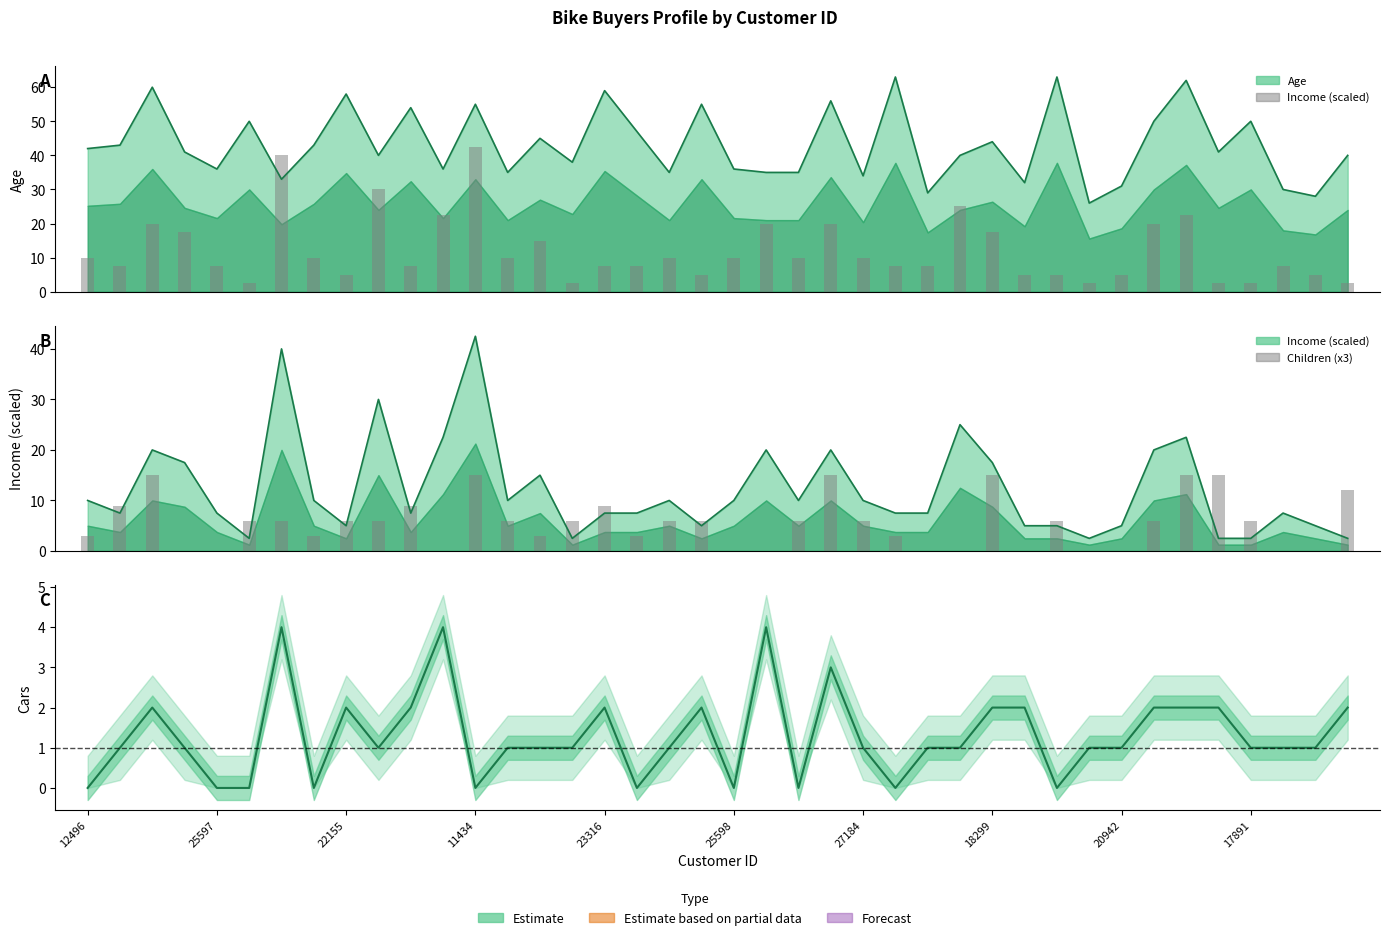

Where is the data nearest to the value 2?

22155